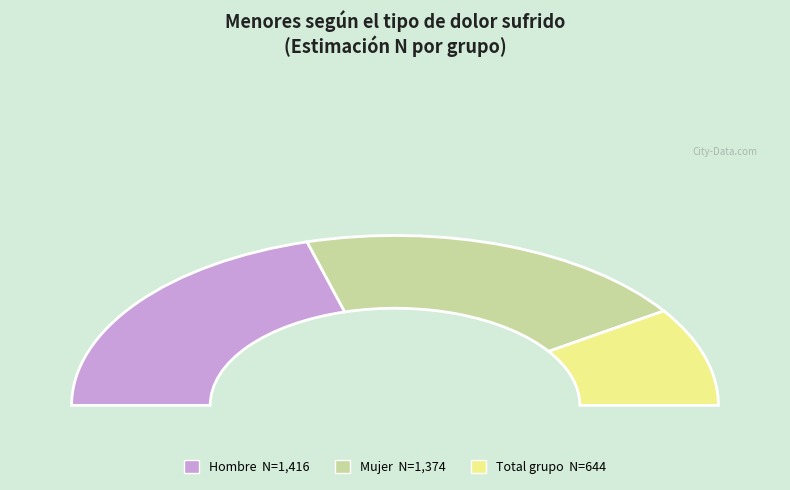

Count the number of slices in the pie.

3